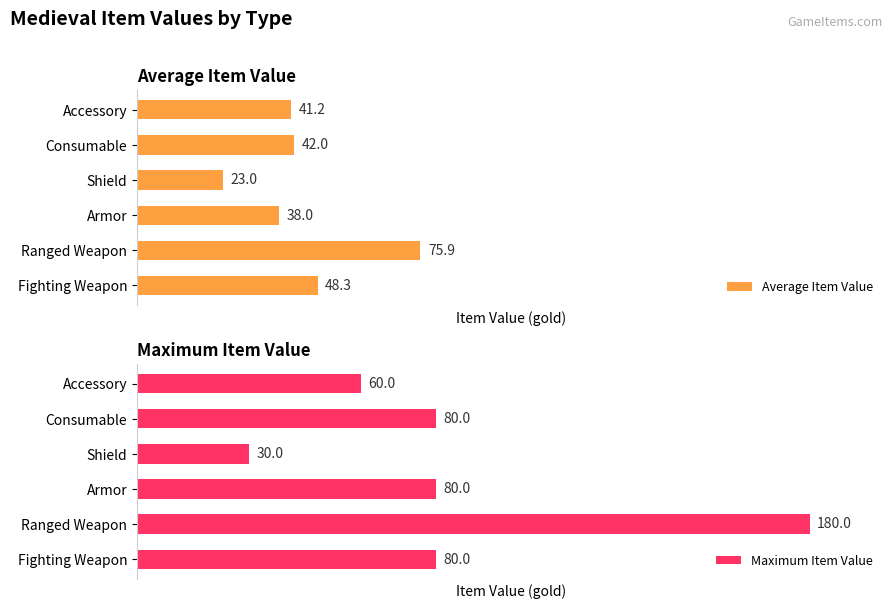

Reading left to right, extract all data points from this chart.

Average Item Value: 48.3	75.9	38.0	23.0	42.0	41.2
Maximum Item Value: 80.0	180.0	80.0	30.0	80.0	60.0